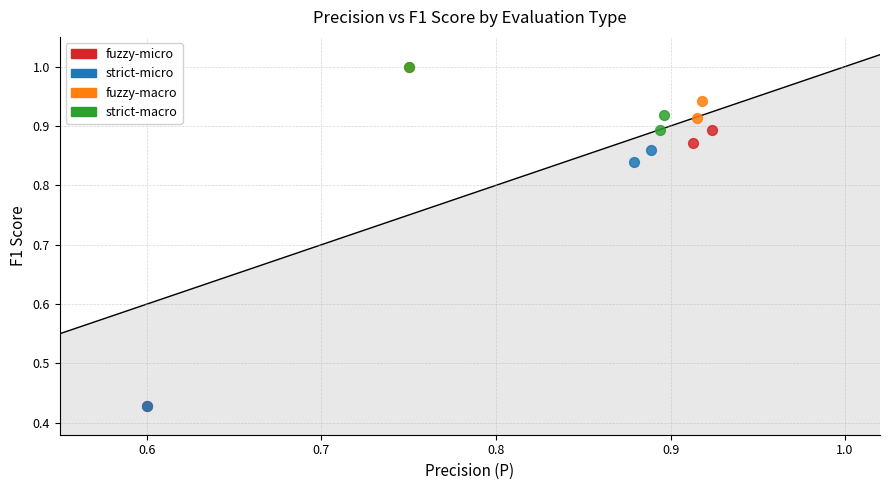

Which series has the widest spread of Y values?

fuzzy-micro